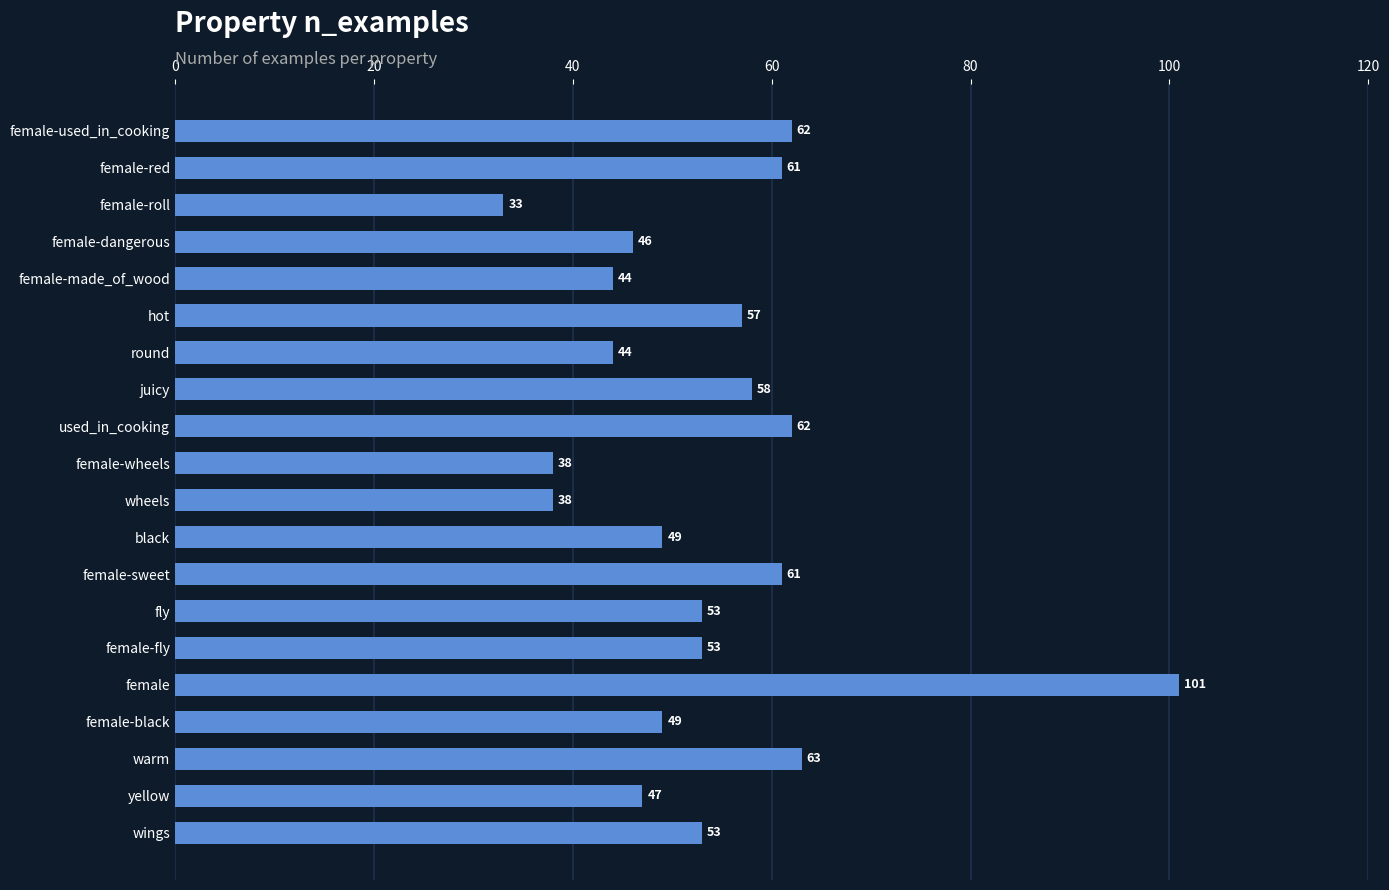

Does the chart contain stacked bars?

No